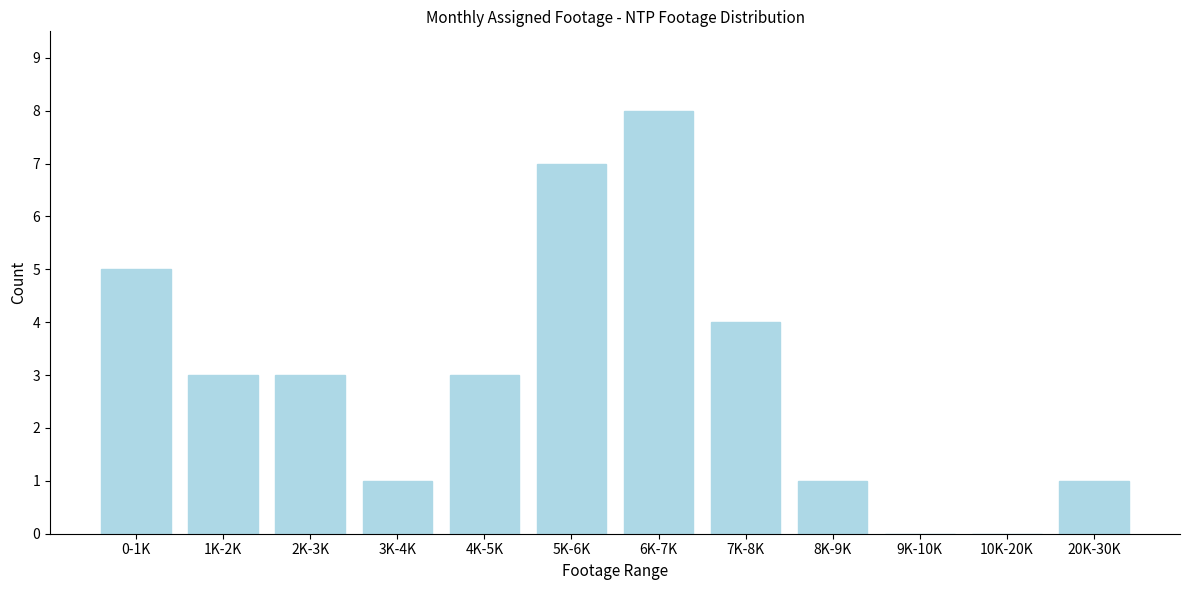

Reading left to right, transcribe all the data shown in this chart.

0-1K=5	1K-2K=3	2K-3K=3	3K-4K=1	4K-5K=3	5K-6K=7	6K-7K=8	7K-8K=4	8K-9K=1	9K-10K=0	10K-20K=0	20K-30K=1